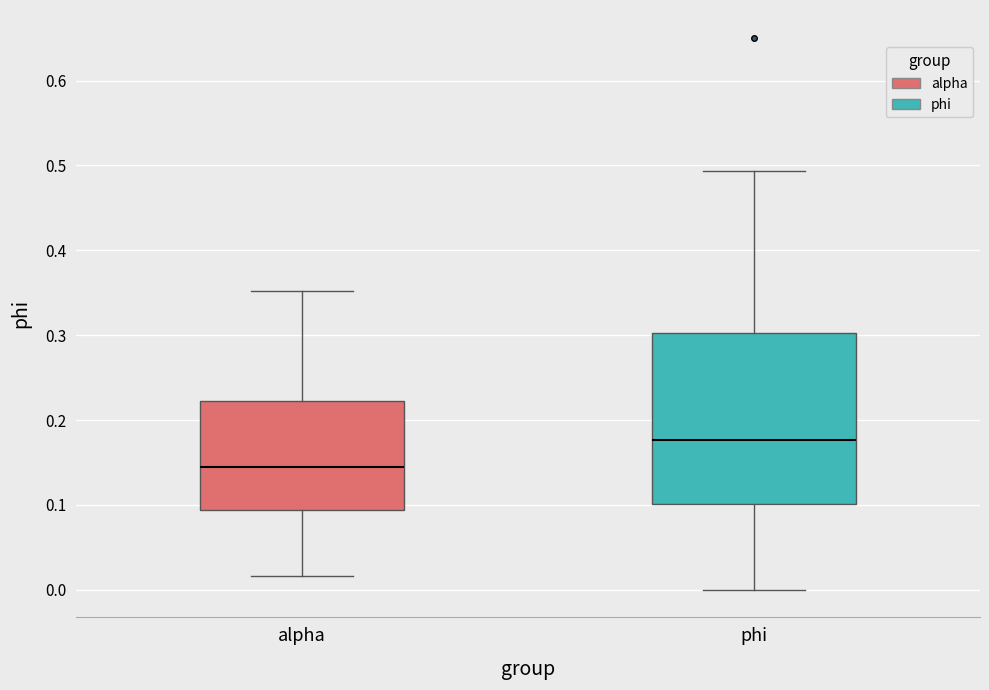

Where does the median line of the box for phi sit on the y-axis? The values are not printed on the chart, so give them approximately, as read against the axis.

0.18